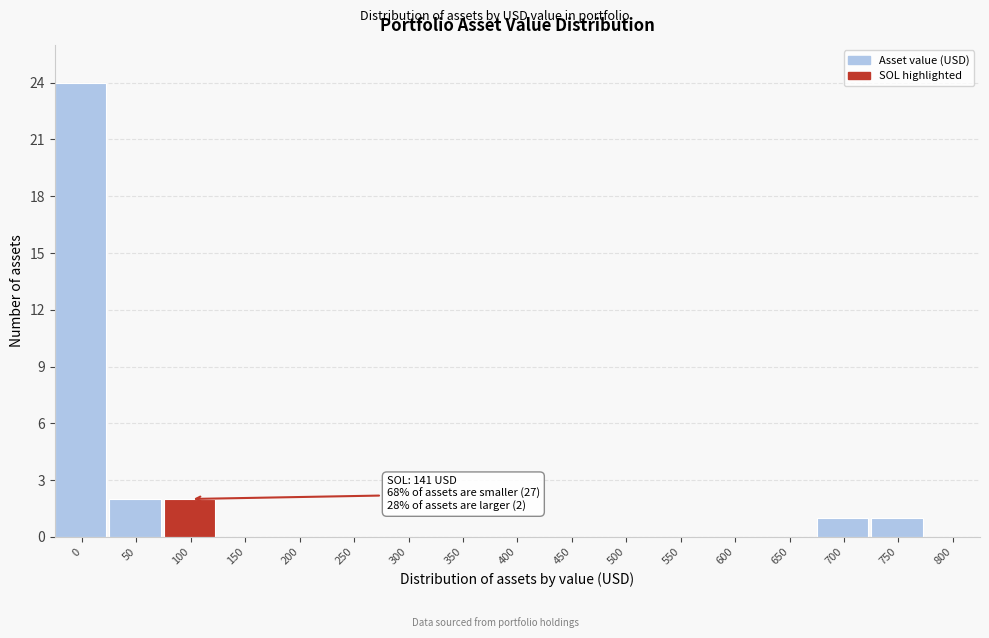

Reading left to right, list all the values displayed in this chart.

0=24	50=2	100=2	150=0	200=0	250=0	300=0	350=0	400=0	450=0	500=0	550=0	600=0	650=0	700=1	750=1	800=0